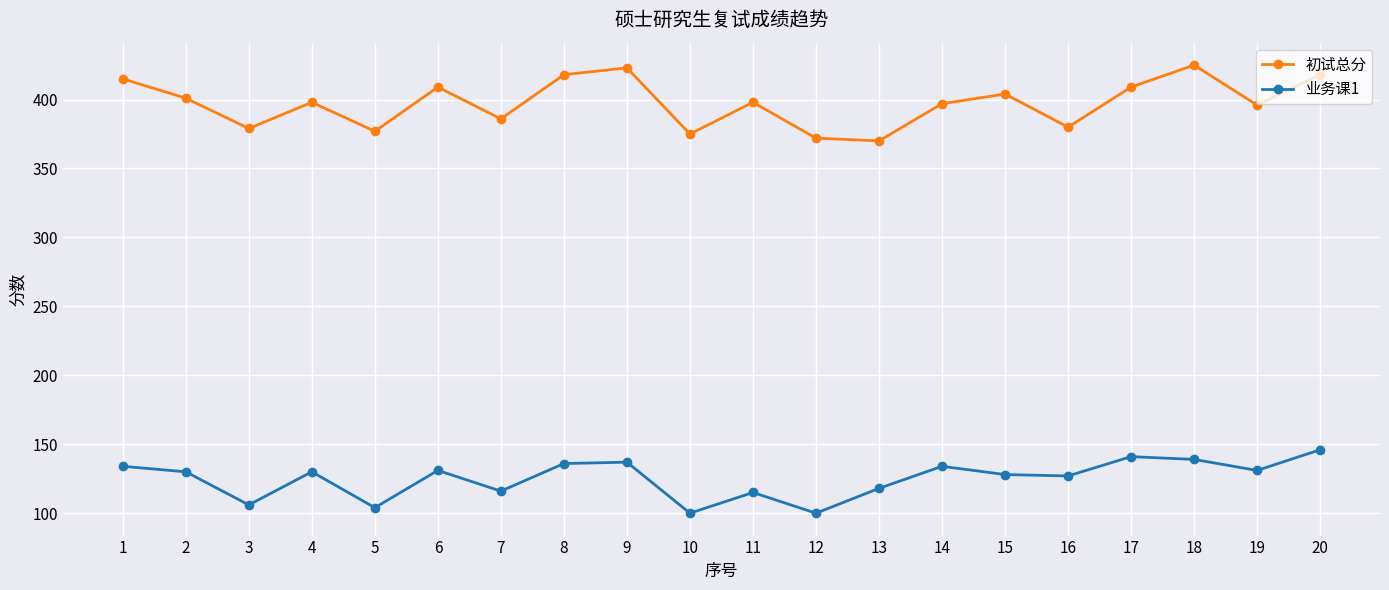

Which series has the largest range (max minus min)?

初试总分